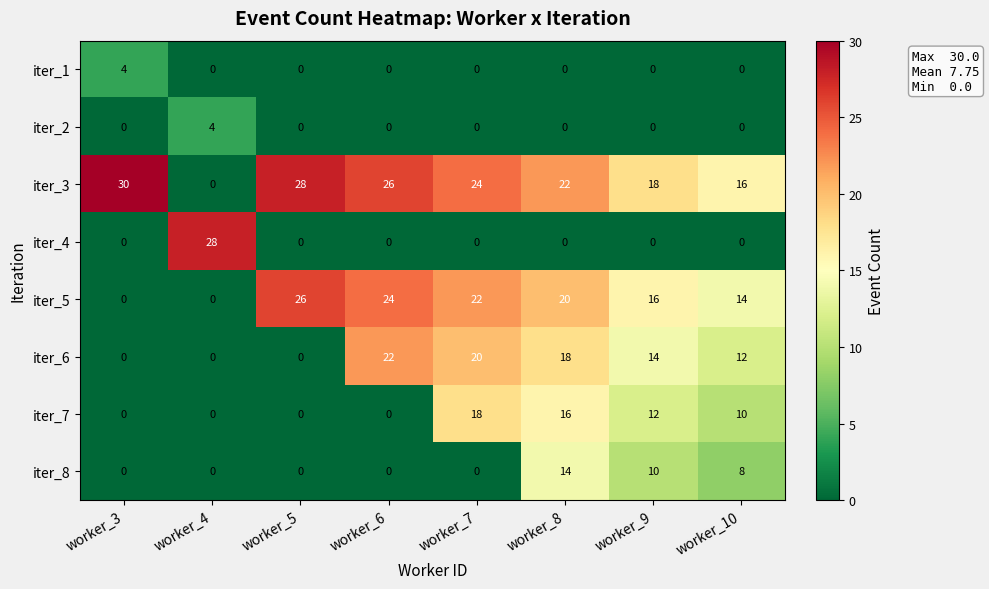

What is the difference between the iter_1 values at worker_10 and worker_3?

4